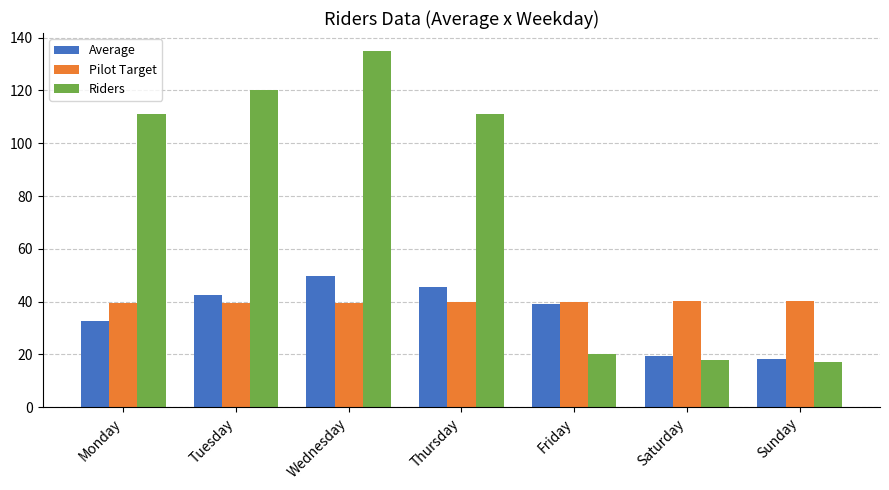

Which category has the highest value in the Average series?

Wednesday